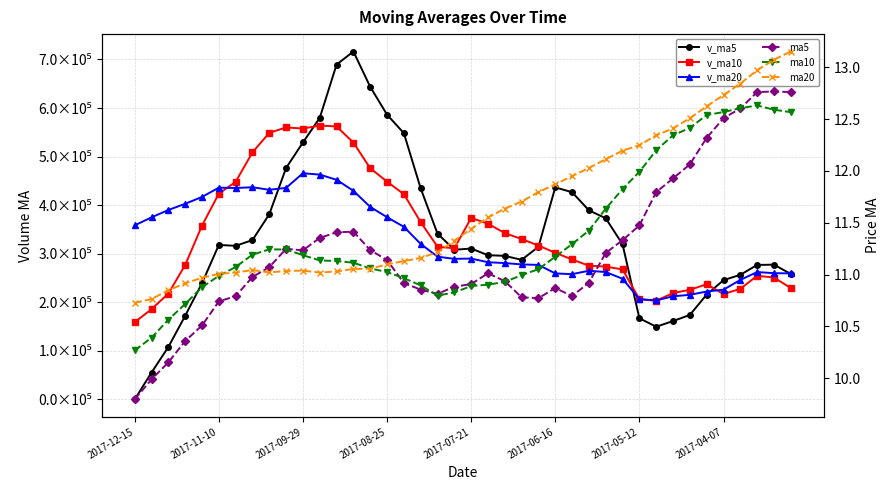

How many interior local peaks does the ma10 series have?

2